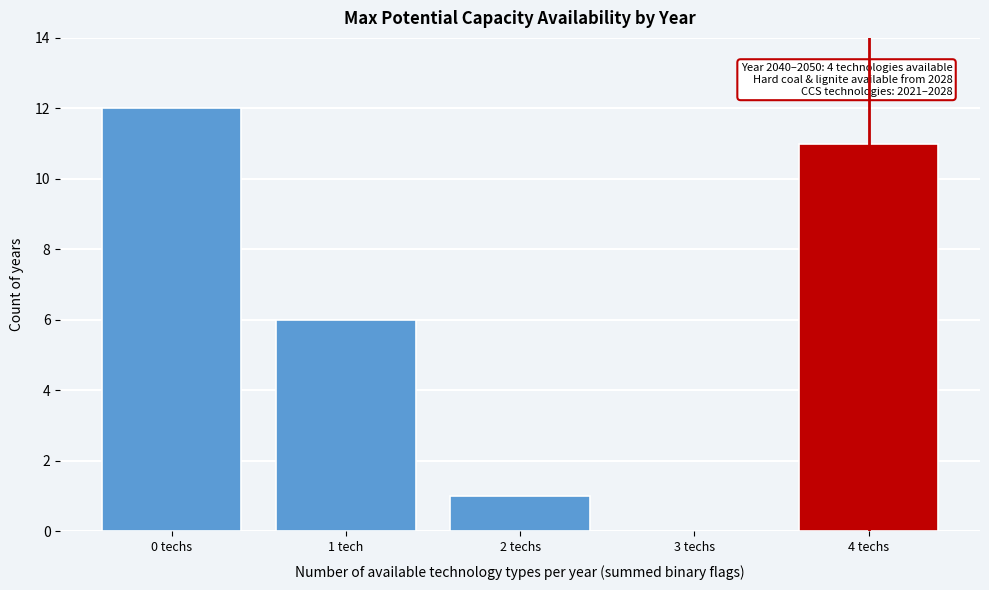

Reading left to right, what are all the values shown in this chart?

0 techs=12	1 tech=6	2 techs=1	3 techs=0	4 techs=11